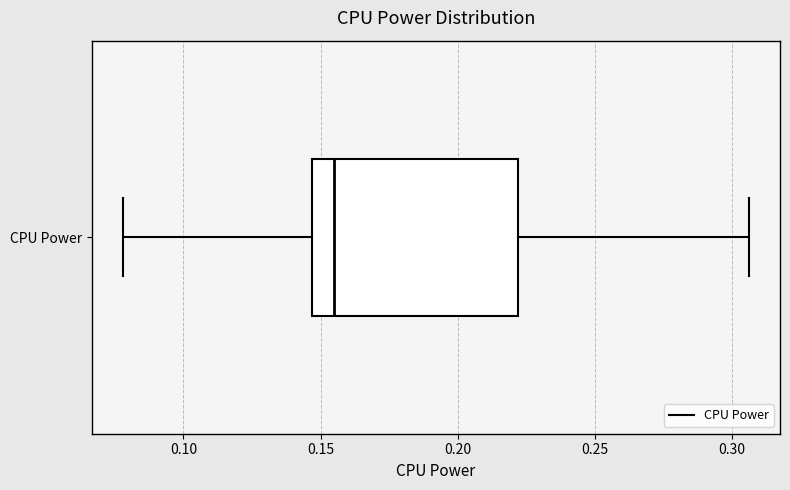

Where is the right edge of the box for CPU Power on the x-axis? The values are not printed on the chart, so give them approximately, as read against the axis.

0.220